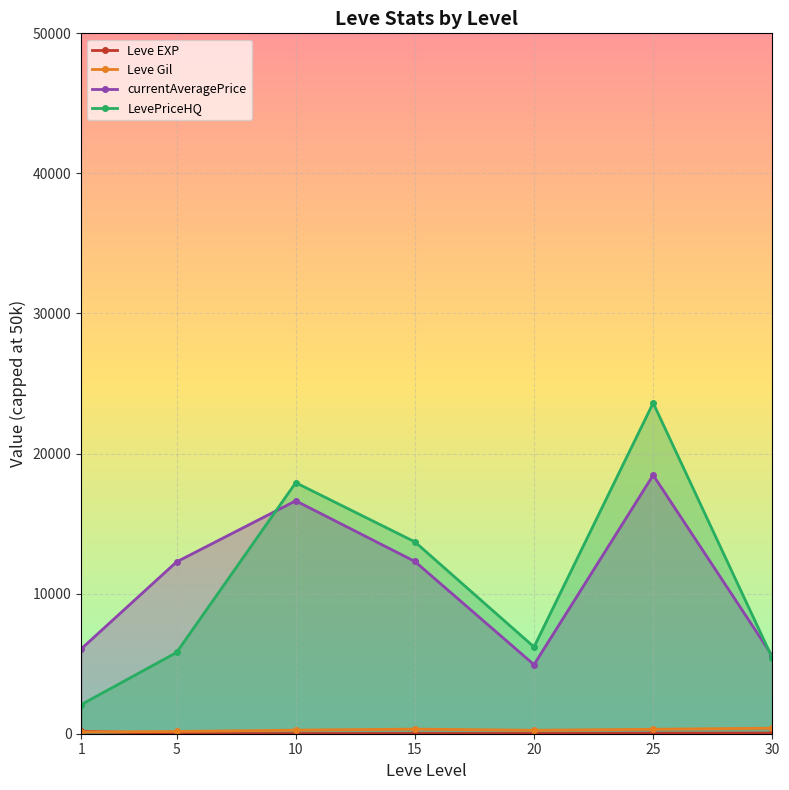

Reading left to right, extract all data points from this chart.

Leve EXP: 1=180.7	5=5.0	10=8.8	15=16.3	20=15.0	25=38.0	30=45.2
Leve Gil: 1=126.7	5=160.2	10=256.0	15=329.7	20=243.0	25=318.7	30=394.2
currentAveragePrice: 1=6057.1	5=12267.8	10=16627.3	15=12298.3	20=4929.3	25=18462.2	30=5559.5
LevePriceHQ: 1=2081.4	5=5800.0	10=17922.2	15=13696.3	20=6193.0	25=23612.3	30=5408.8